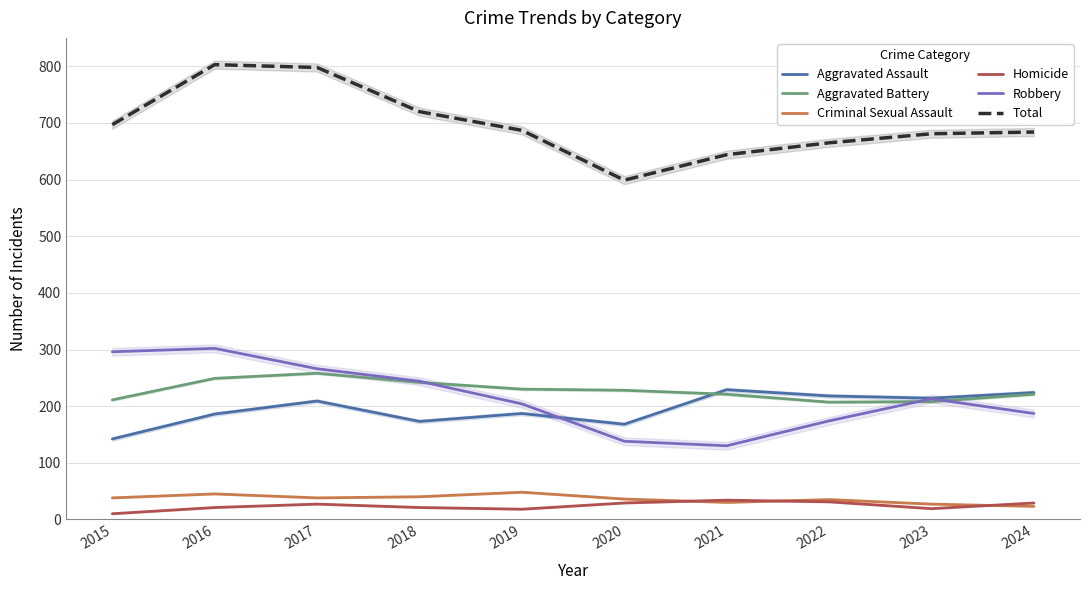

Rank the categories by Aggravated Battery value from highest to lowest.

2017, 2016, 2018, 2019, 2020, 2021, 2024, 2015, 2023, 2022